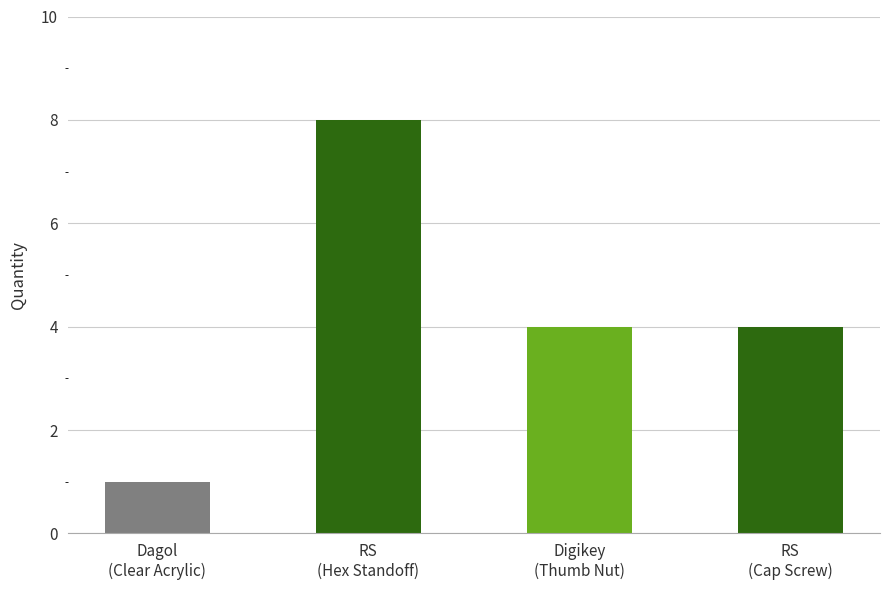

How many bars are there in total?

4